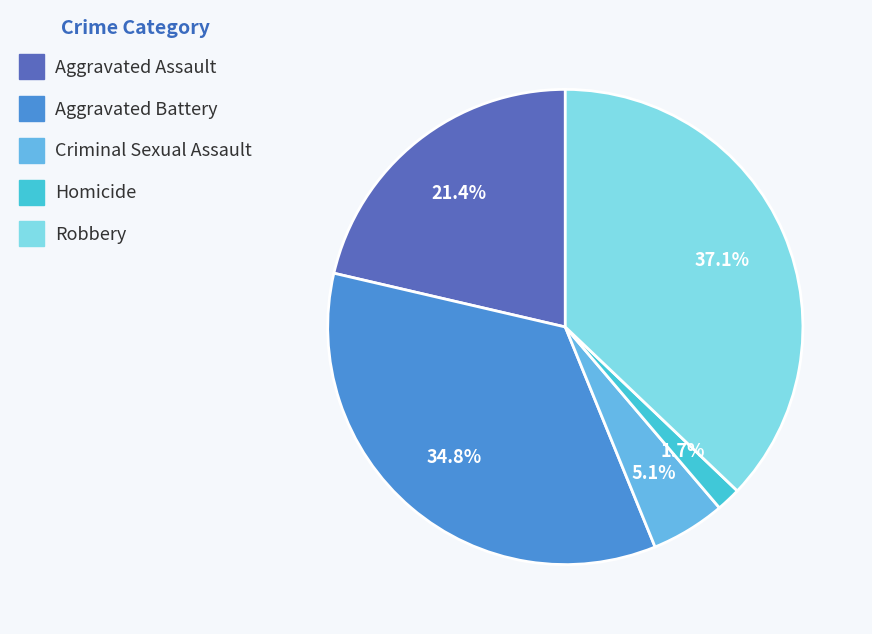

What is the largest slice in the pie chart?

Robbery